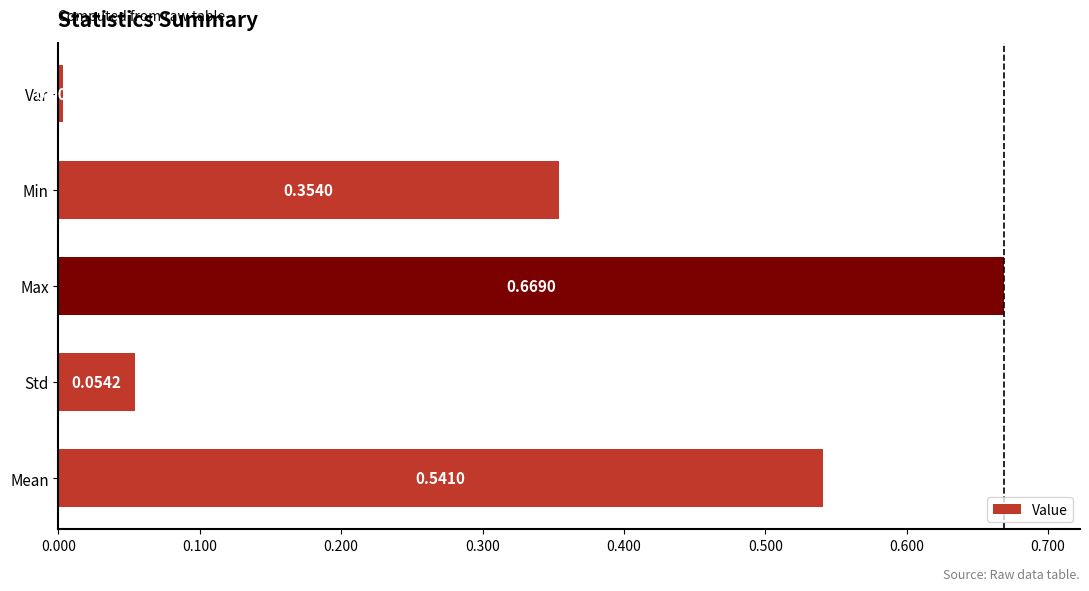

Which has a higher value, Std or Mean?

Mean